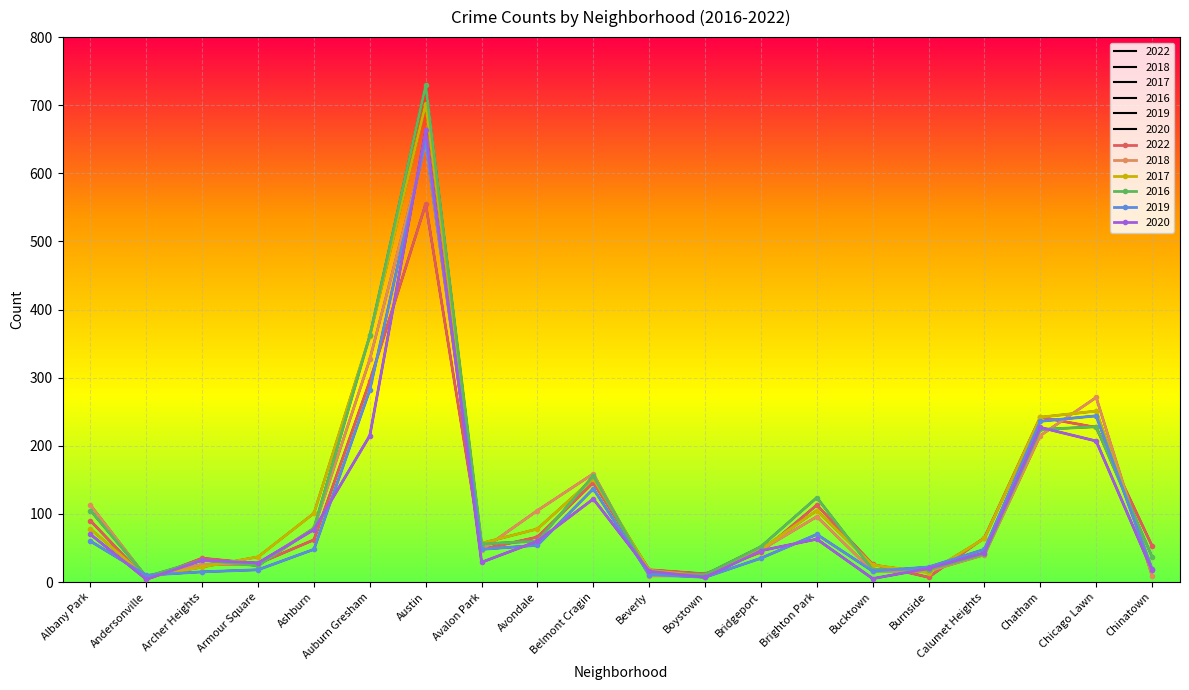

Reading right to left, extract all data points from this chart.

2022: Chinatown=53	Chicago Lawn=227	Chatham=242	Calumet Heights=65	Burnside=7	Bucktown=26	Brighton Park=113	Bridgeport=44	Boystown=12	Beverly=18	Belmont Cragin=146	Avondale=66	Avalon Park=48	Austin=555	Auburn Gresham=295	Ashburn=62	Armour Square=27	Archer Heights=35	Andersonville=4	Albany Park=90
2018: Chinatown=9	Chicago Lawn=271	Chatham=215	Calumet Heights=40	Burnside=16	Bucktown=16	Brighton Park=96	Bridgeport=47	Boystown=9	Beverly=9	Belmont Cragin=159	Avondale=105	Avalon Park=47	Austin=643	Auburn Gresham=327	Ashburn=79	Armour Square=26	Archer Heights=26	Andersonville=7	Albany Park=113
2017: Chinatown=19	Chicago Lawn=251	Chatham=242	Calumet Heights=64	Burnside=14	Bucktown=25	Brighton Park=105	Bridgeport=48	Boystown=9	Beverly=17	Belmont Cragin=152	Avondale=78	Avalon Park=57	Austin=702	Auburn Gresham=361	Ashburn=101	Armour Square=37	Archer Heights=22	Andersonville=7	Albany Park=78
2016: Chinatown=37	Chicago Lawn=228	Chatham=224	Calumet Heights=41	Burnside=18	Bucktown=18	Brighton Park=124	Bridgeport=52	Boystown=11	Beverly=11	Belmont Cragin=156	Avondale=60	Avalon Park=56	Austin=729	Auburn Gresham=362	Ashburn=79	Armour Square=24	Archer Heights=32	Andersonville=8	Albany Park=105
2019: Chinatown=19	Chicago Lawn=244	Chatham=236	Calumet Heights=48	Burnside=22	Bucktown=16	Brighton Park=70	Bridgeport=35	Boystown=7	Beverly=11	Belmont Cragin=137	Avondale=54	Avalon Park=48	Austin=648	Auburn Gresham=282	Ashburn=48	Armour Square=18	Archer Heights=15	Andersonville=10	Albany Park=60
2020: Chinatown=17	Chicago Lawn=207	Chatham=227	Calumet Heights=43	Burnside=20	Bucktown=5	Brighton Park=63	Bridgeport=46	Boystown=7	Beverly=16	Belmont Cragin=122	Avondale=60	Avalon Park=29	Austin=664	Auburn Gresham=215	Ashburn=77	Armour Square=28	Archer Heights=32	Andersonville=4	Albany Park=70